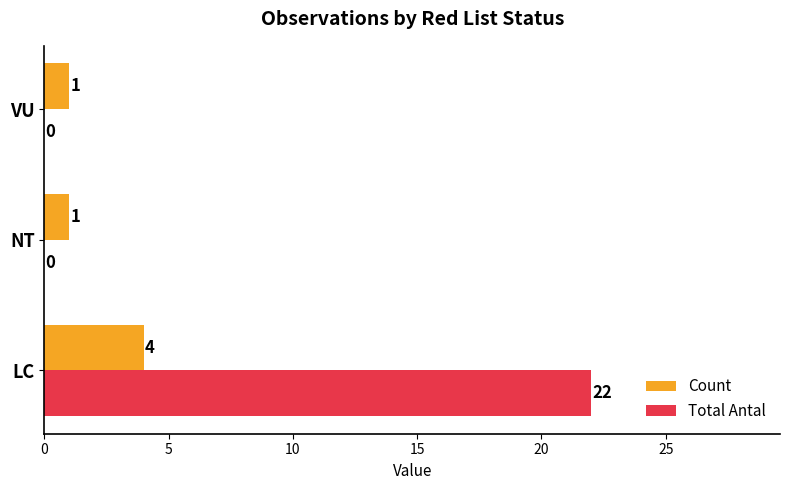

Is the value of Count at VU greater than the value of Total Antal at LC?

No